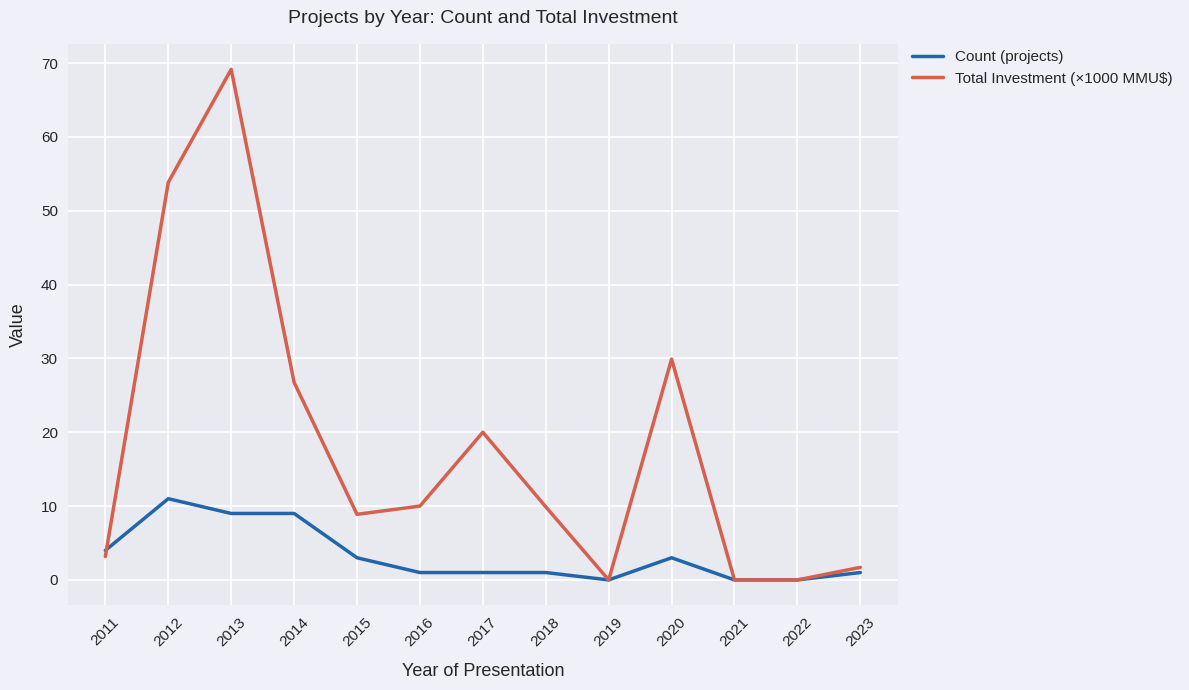

At 2017, list the series in order from largest to smallest.

Total Investment (×1000 MMU$), Count (projects)